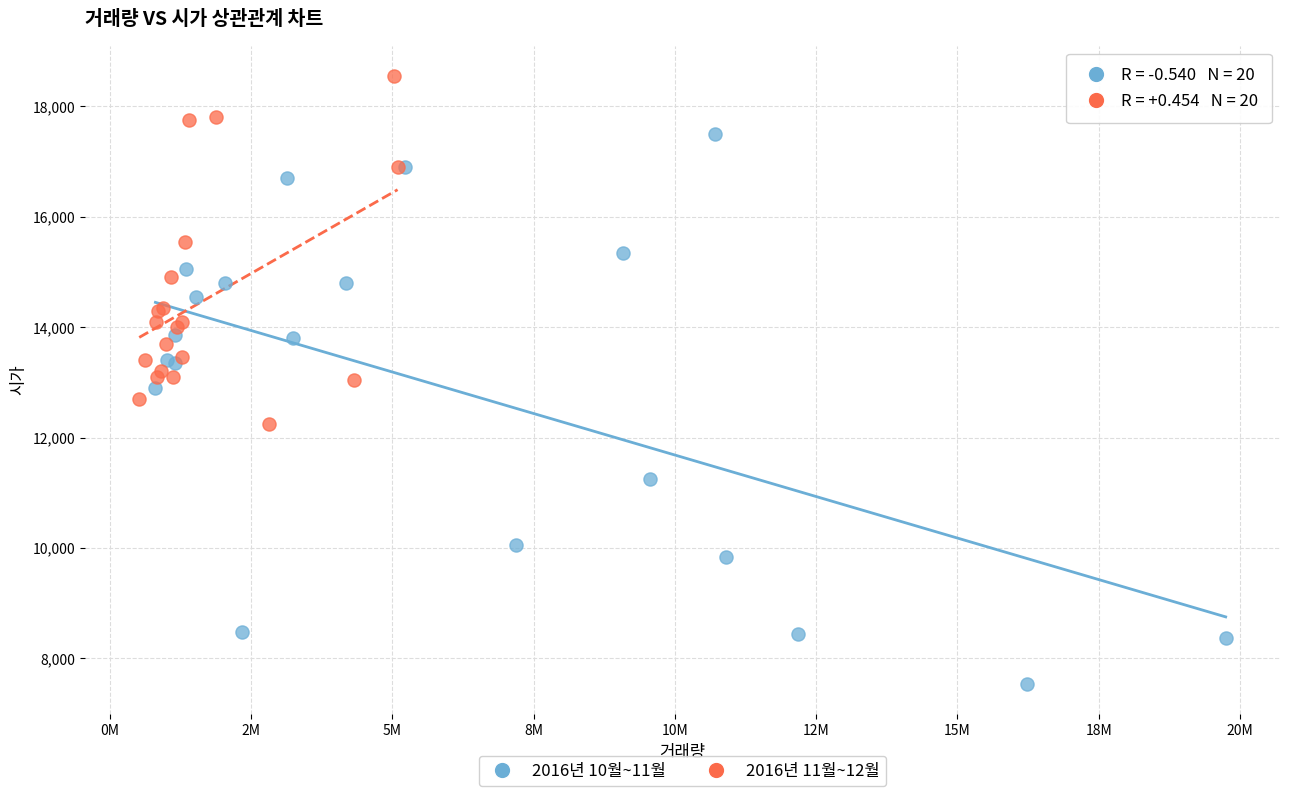

Which series contains the lowest Y value?

2016년 10월~11월